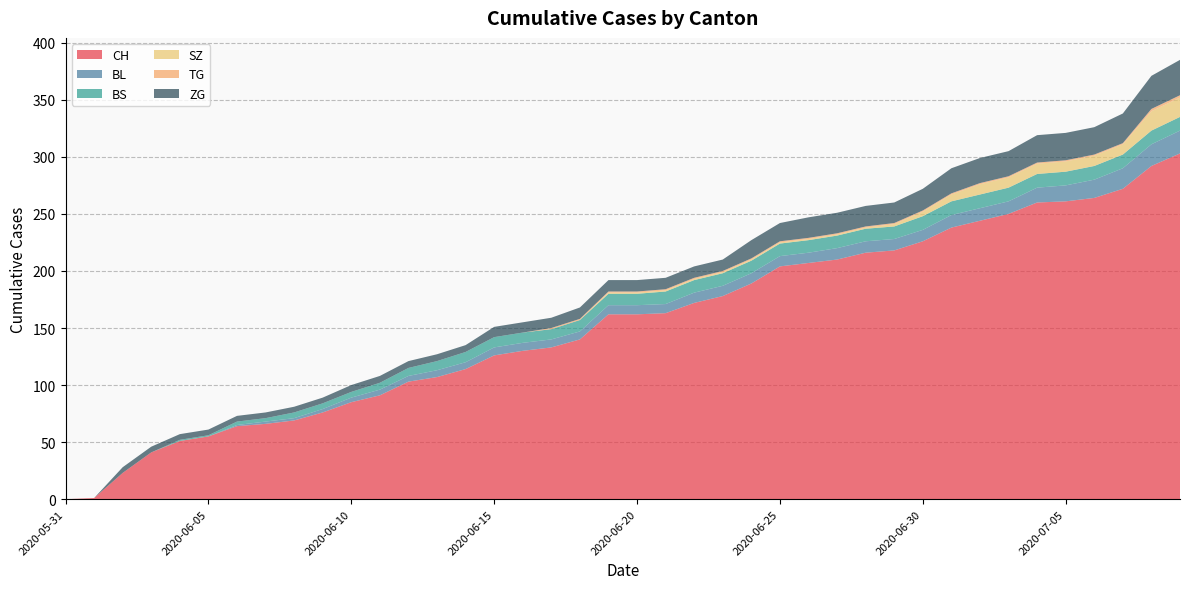

Reading right to left, list all the values displayed in this chart.

CH: 303	292	272	264	261	260	250	244	238	226	218	216	210	207	204	189	178	172	163	162	162	140	133	130	126	114	107	103	91	85	76	69	66	64	55	51	41	23	1	0
BL: 20	19	18	16	14	13	11	11	11	10	10	10	10	9	9	9	9	9	8	8	8	7	7	7	7	6	6	5	5	4	3	2	2	1	0	0	0	0	0	0
BS: 12	12	12	12	12	12	12	12	12	12	11	11	11	11	11	11	11	11	11	10	10	10	9	9	9	9	8	7	6	5	5	5	3	3	1	1	0	0	0	0
SZ: 17	17	9	9	9	9	9	9	6	4	2	1	1	1	1	1	1	1	1	1	1	0	0	0	0	0	0	0	0	0	0	0	0	0	0	0	0	0	0	0
TG: 2	2	1	1	1	1	1	1	1	1	1	1	1	1	1	1	1	1	1	1	1	1	1	0	0	0	0	0	0	0	0	0	0	0	0	0	0	0	0	0
ZG: 31	29	26	24	24	24	22	22	22	19	18	18	18	18	16	16	10	10	10	10	10	10	9	9	9	6	6	6	6	6	5	5	5	5	5	5	5	5	0	0